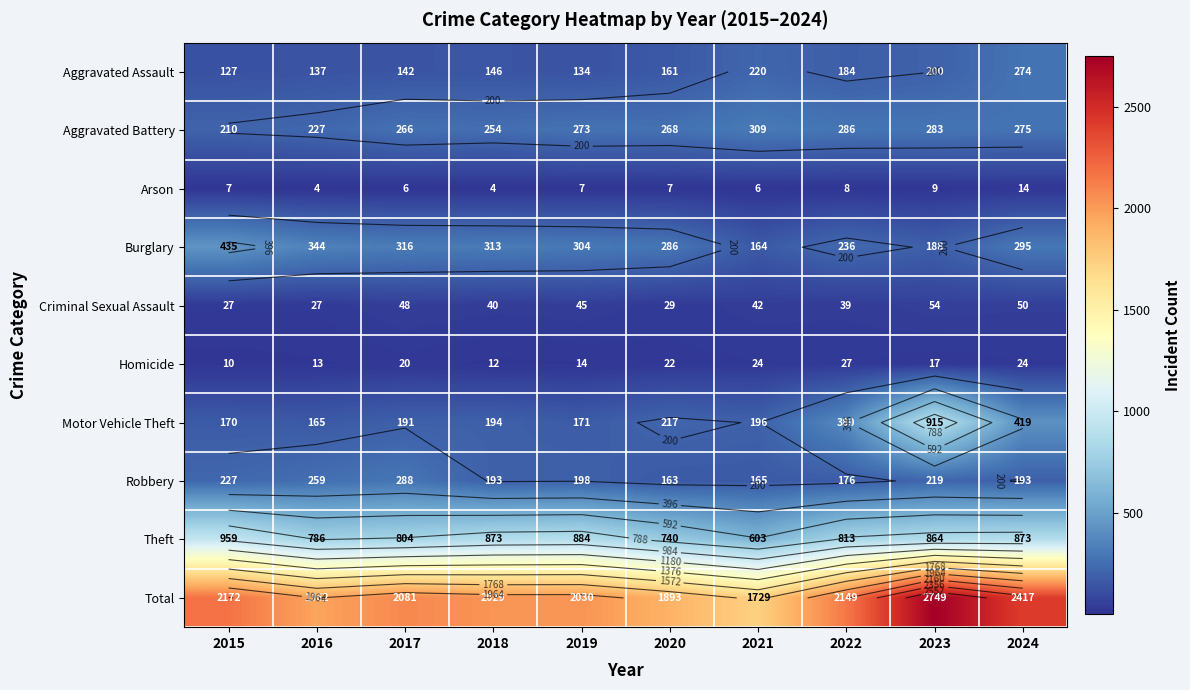

How many values in the Total series exceed 2081?

4